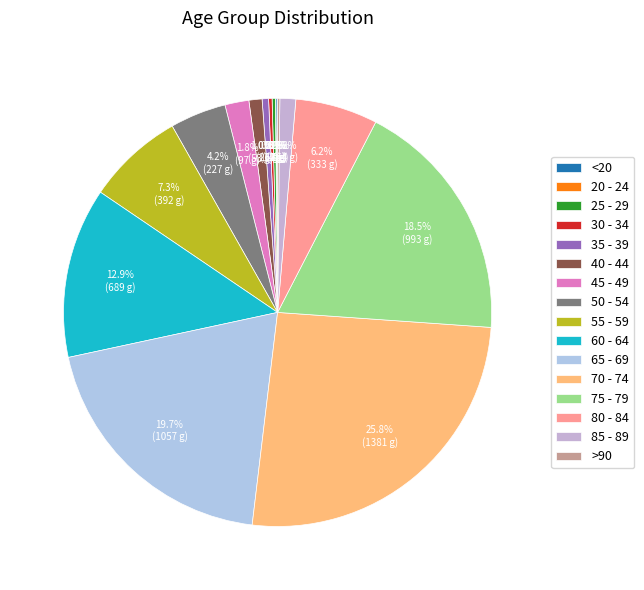

What percentage do 25 - 29 and 35 - 39 together represent?

0.7%